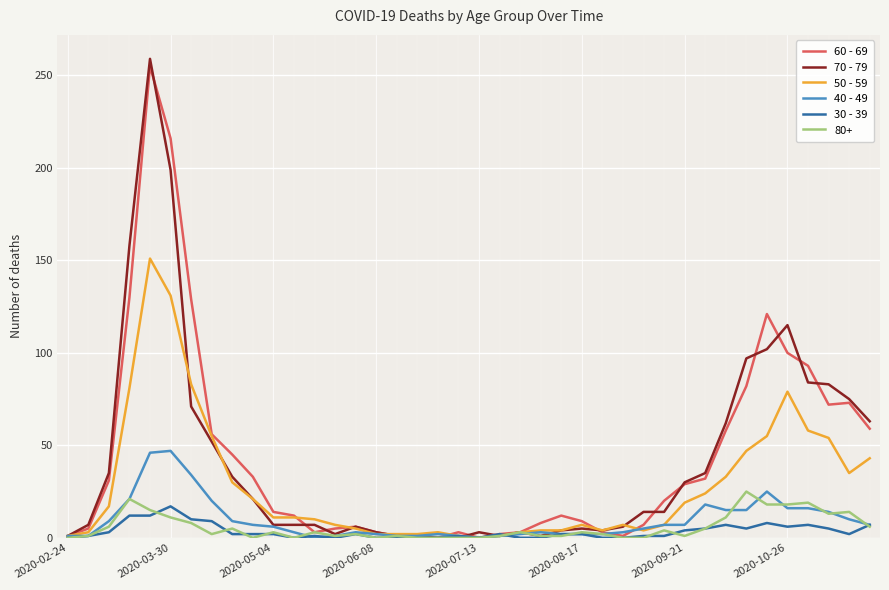

Which series has the widest spread of values?

70 - 79